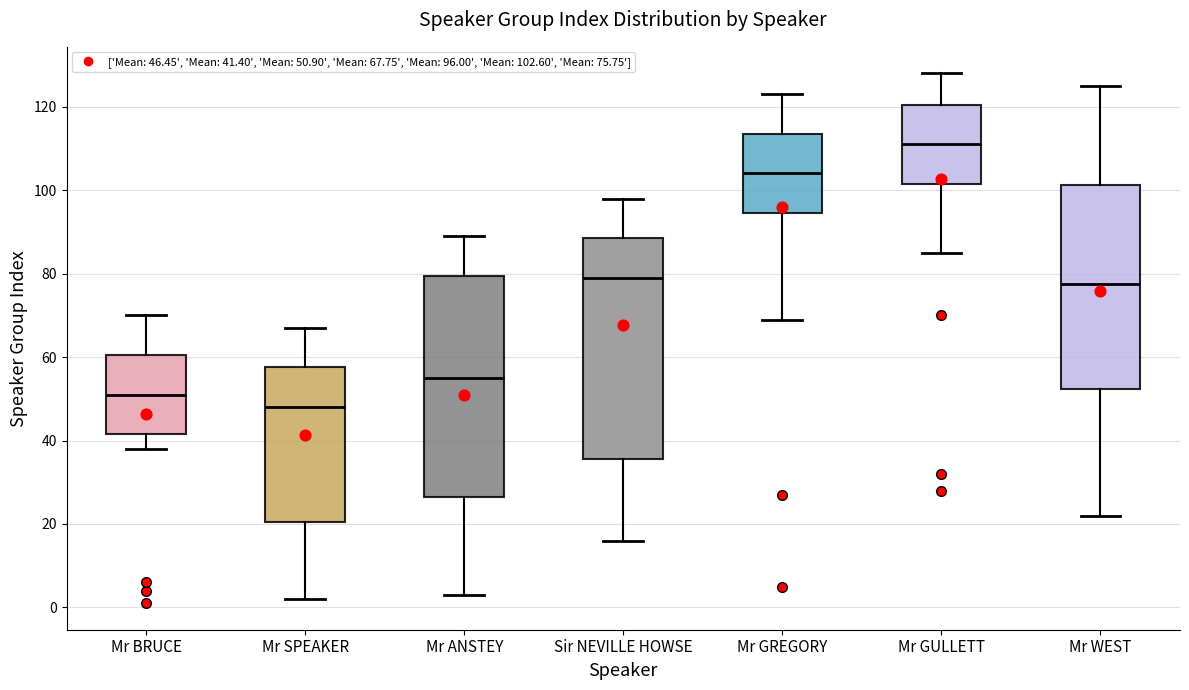

Reading left to right, transcribe this box plot: for each box, give where its median line is, the range the box spans, and where its two whiskers end, as read against the y-axis. The values are not printed on the chart, so give them approximately, as read against the axis.

Mr BRUCE: median 52, box 42 to 60, whiskers 38 to 70
Mr SPEAKER: median 48, box 20 to 58, whiskers 2 to 68
Mr ANSTEY: median 56, box 26 to 80, whiskers 4 to 90
Sir NEVILLE HOWSE: median 80, box 36 to 88, whiskers 16 to 98
Mr GREGORY: median 104, box 94 to 114, whiskers 70 to 124
Mr GULLETT: median 112, box 102 to 120, whiskers 86 to 128
Mr WEST: median 78, box 52 to 102, whiskers 22 to 126